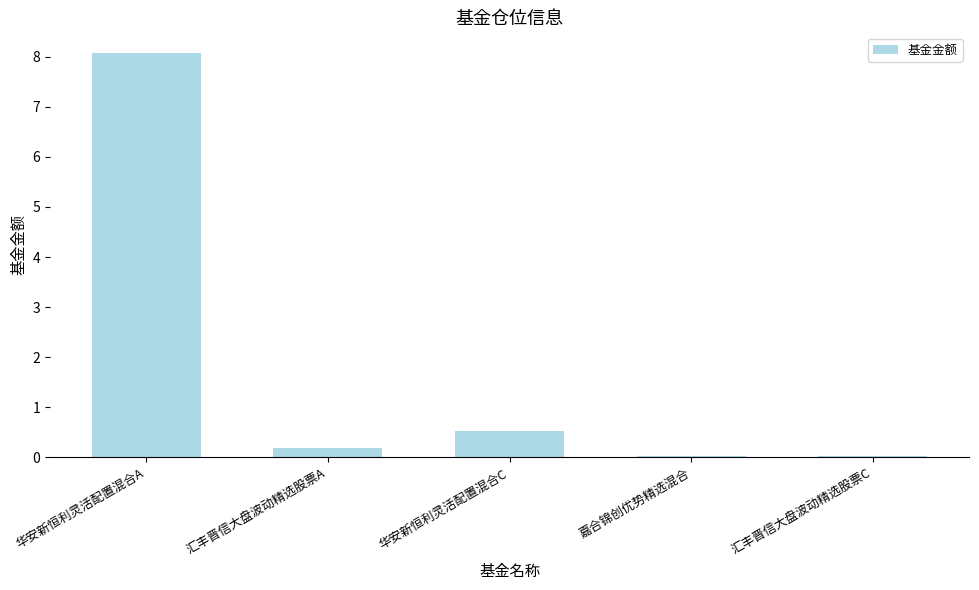

What is the sum of all values?

8.8